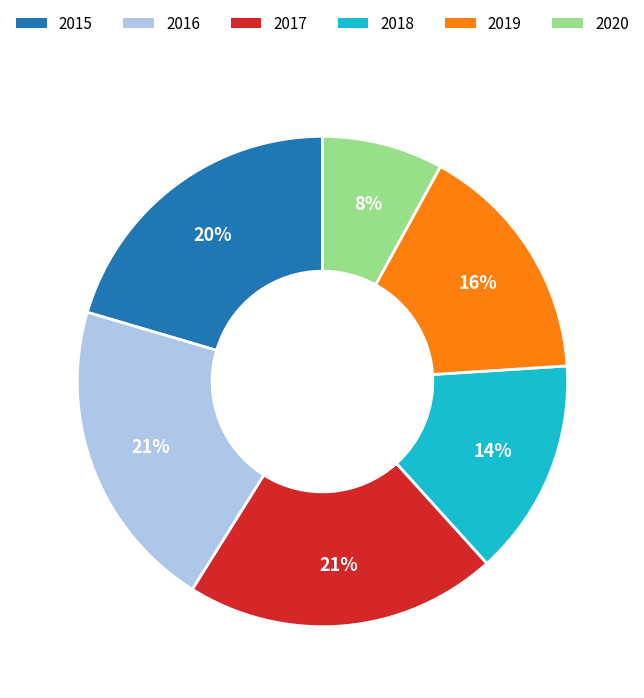

The 2020 slice represents 22% of the pie. True or false?

False